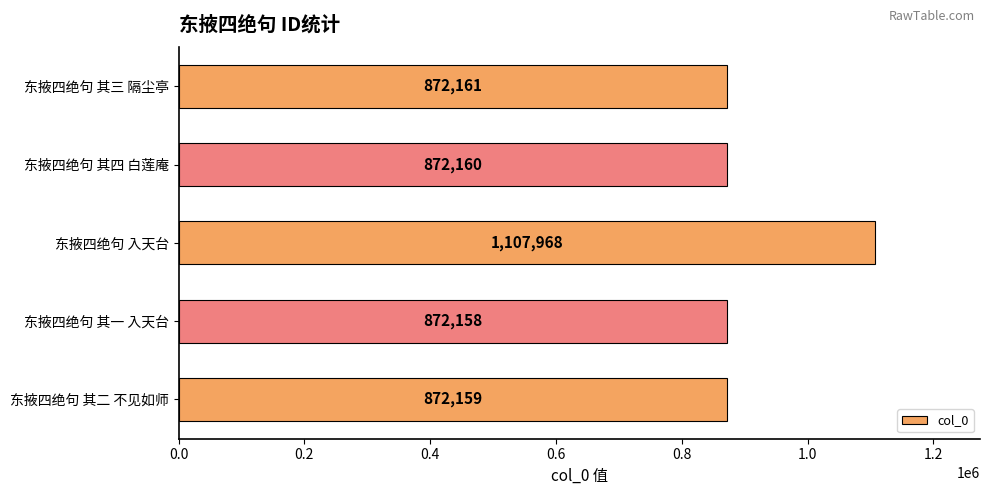

What is the approximate value at 东掖四绝句 其一 入天台?

872158